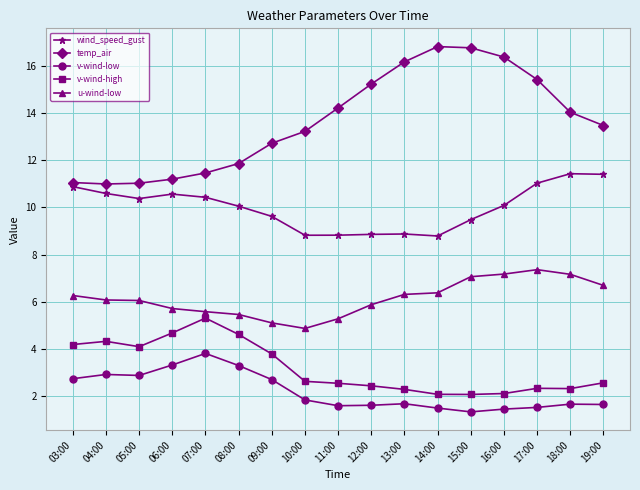

What is the difference between the second highest and minimum values in the v-wind-low series?

2.0